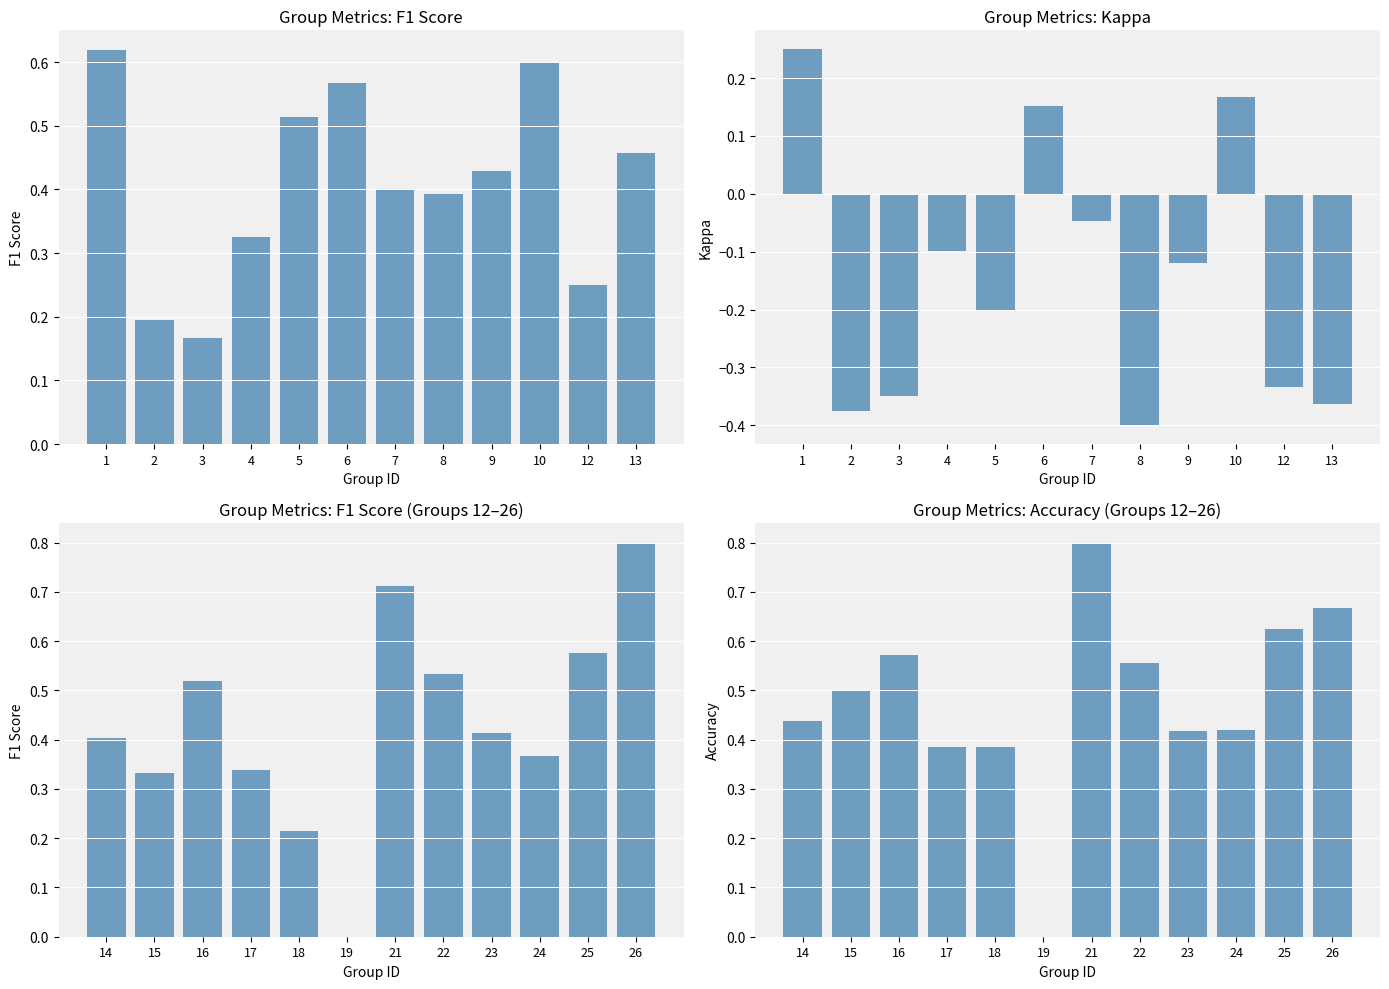

The accuracy series shows 1.0 at 16. True or false?

False